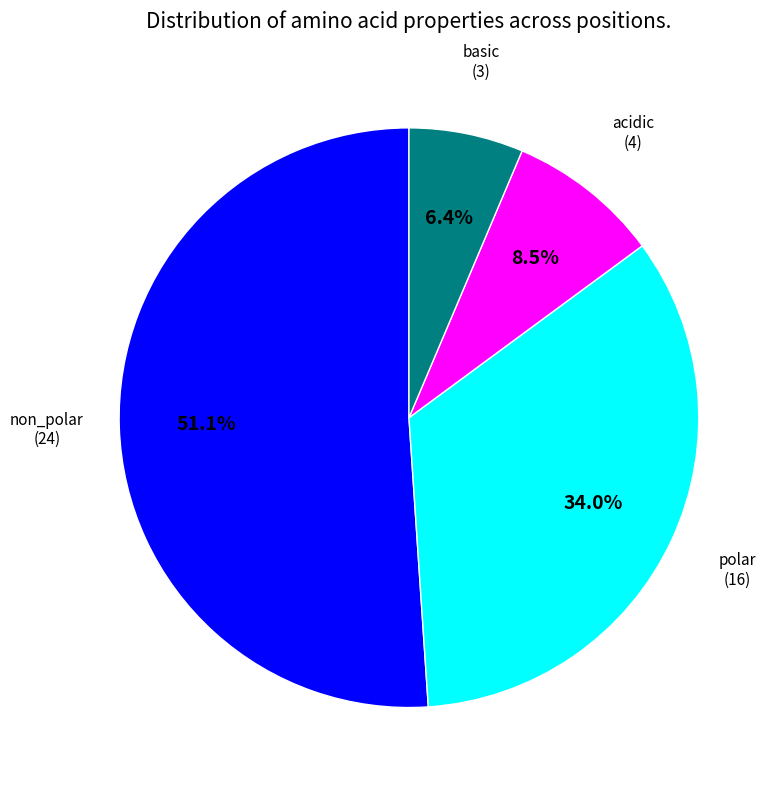

Do polar and acidic together represent more than half of the pie?

No